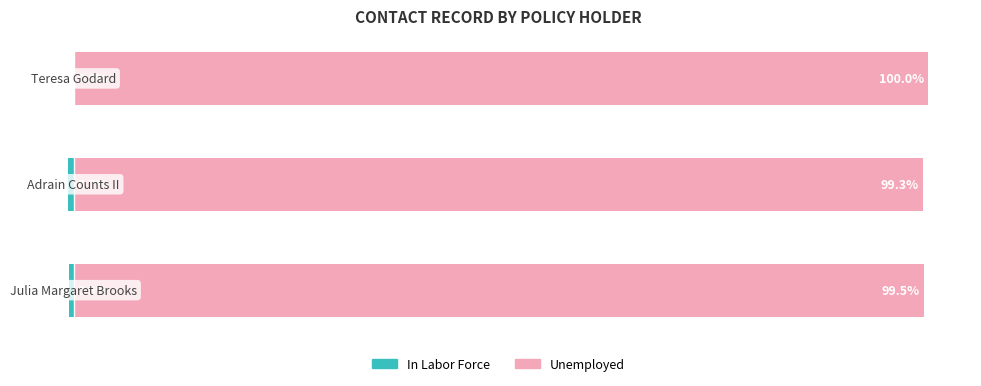

The value of Unemployed at 1 is 99.3. True or false?

True